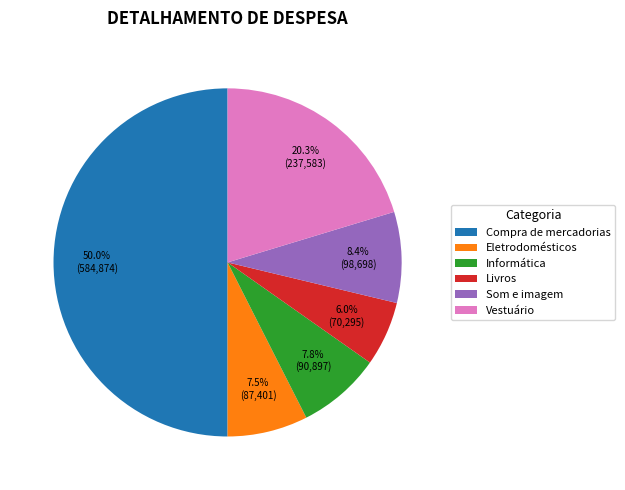

To the nearest percent, what is the combined percentage of Vestuário and Livros?

26%